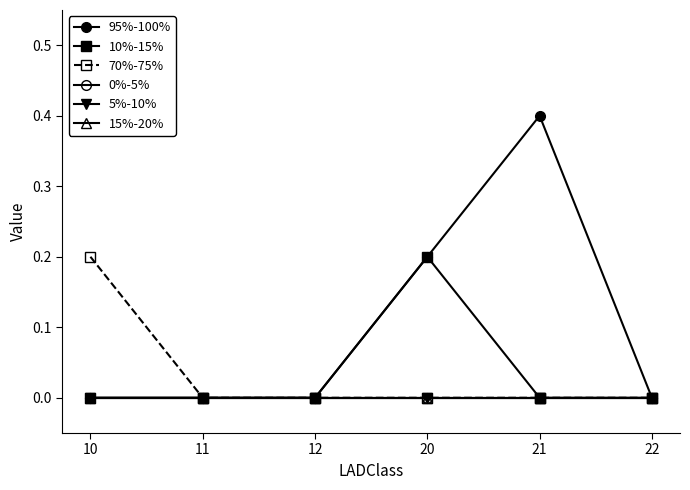

True or false: 10%-15% has a value of 0.0 at 22.

True